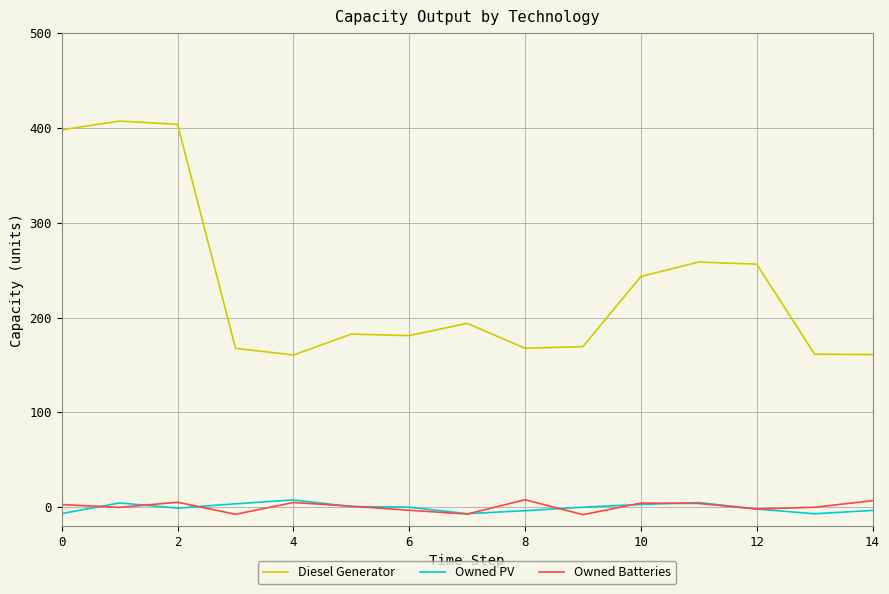

What is the lowest value of the Diesel Generator series?

160.5